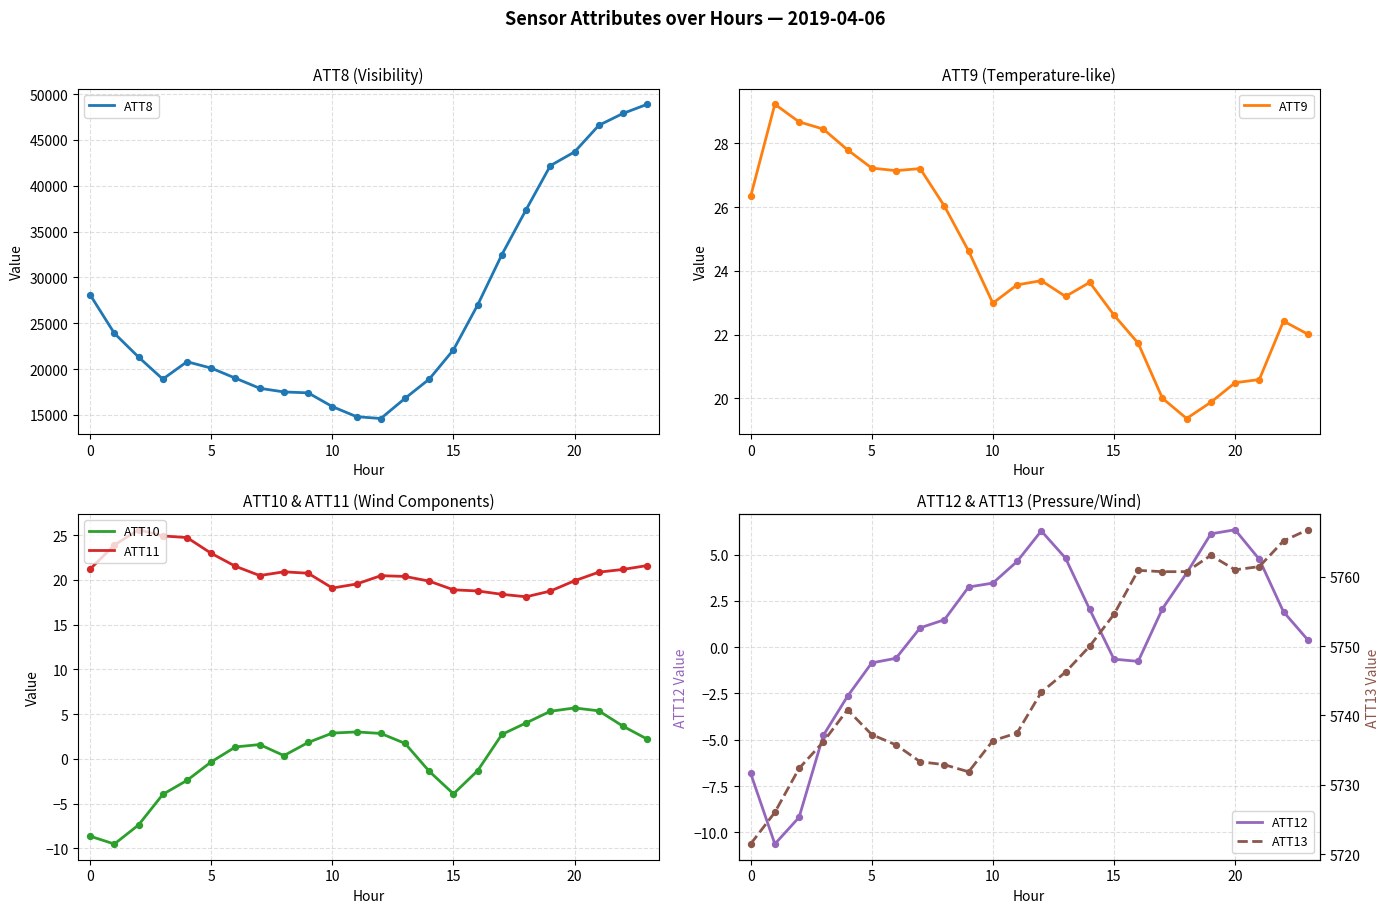

Is the value of ATT9 at 20 greater than the value of ATT8 at 20?

No